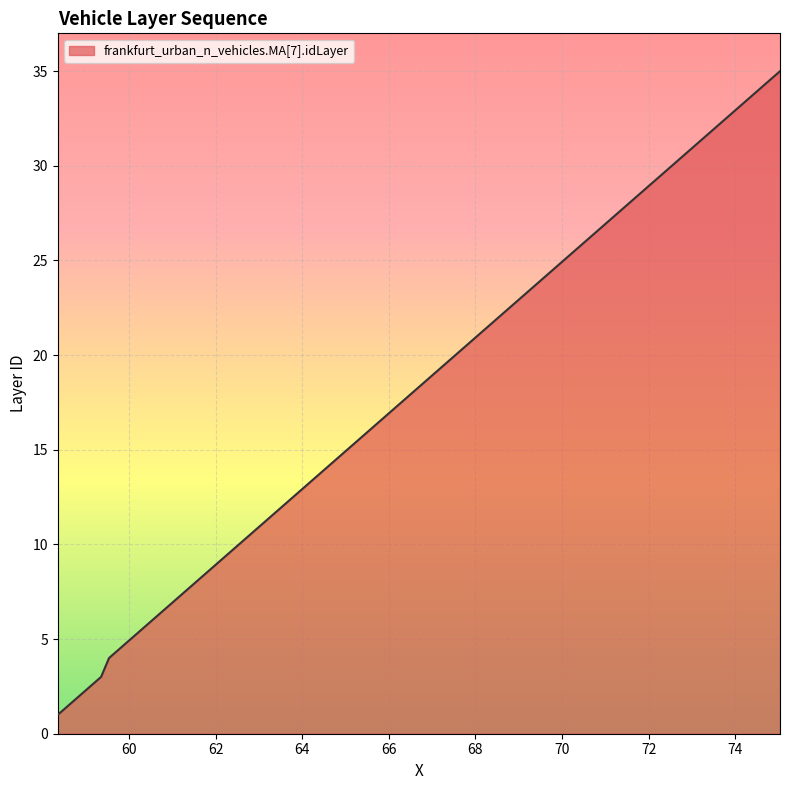

What is the maximum value shown in the chart?

35